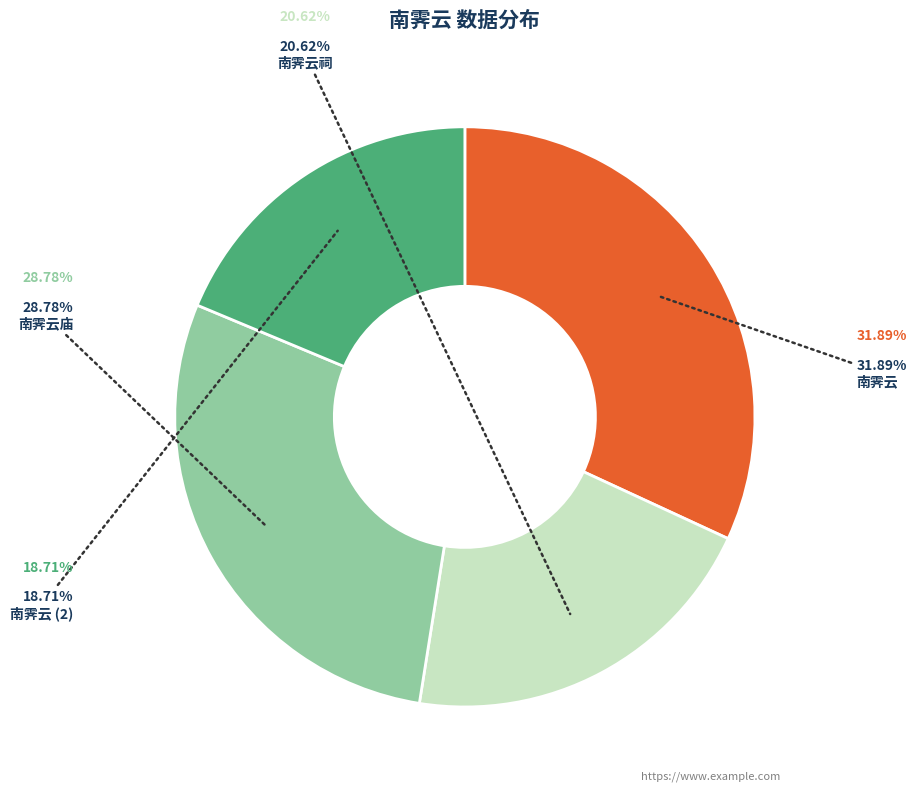

To the nearest percent, what is the difference between the largest and smallest slice percentages?

13%